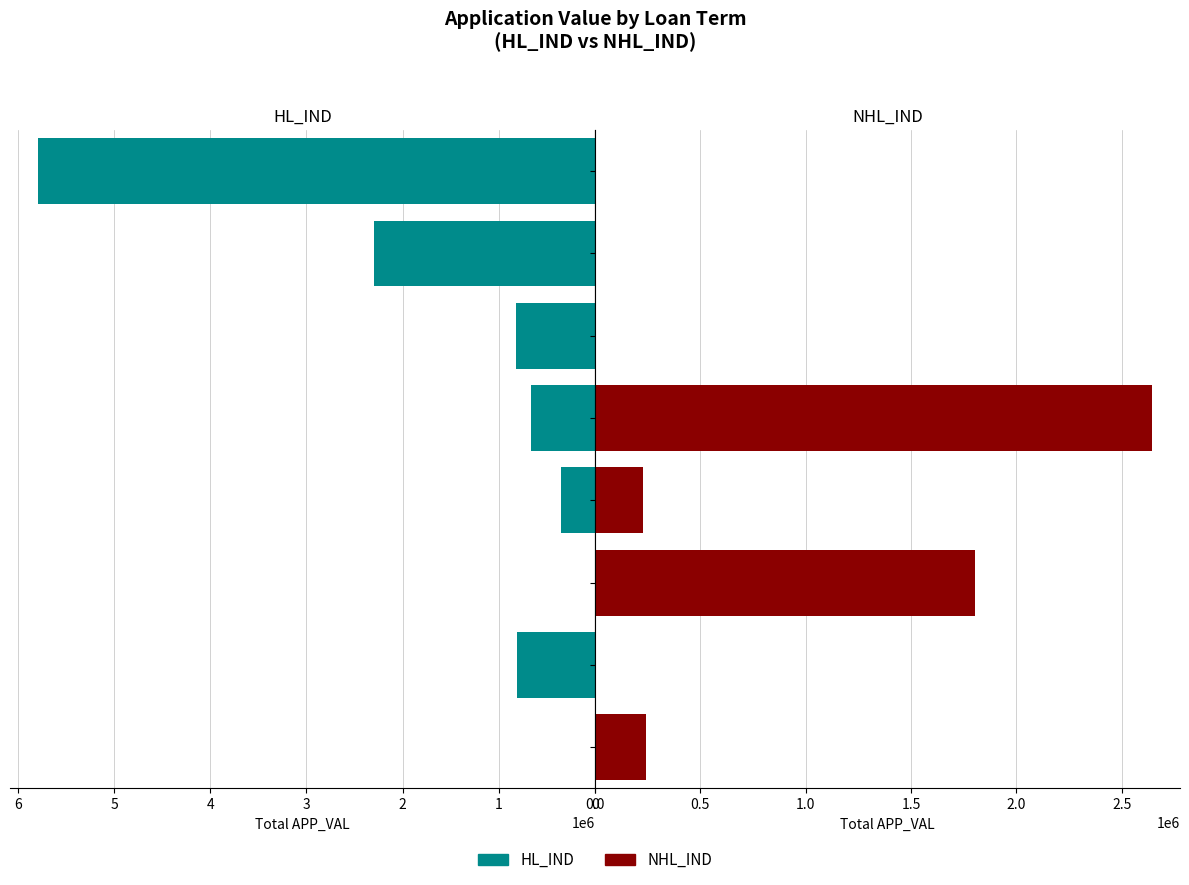

What is the value of the NHL_IND bar at the 3rd from the left?

1803629